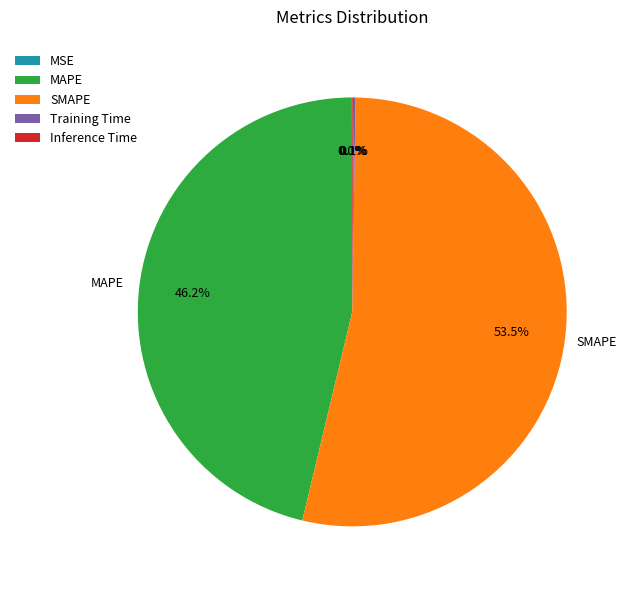

Which slice is the largest?

SMAPE